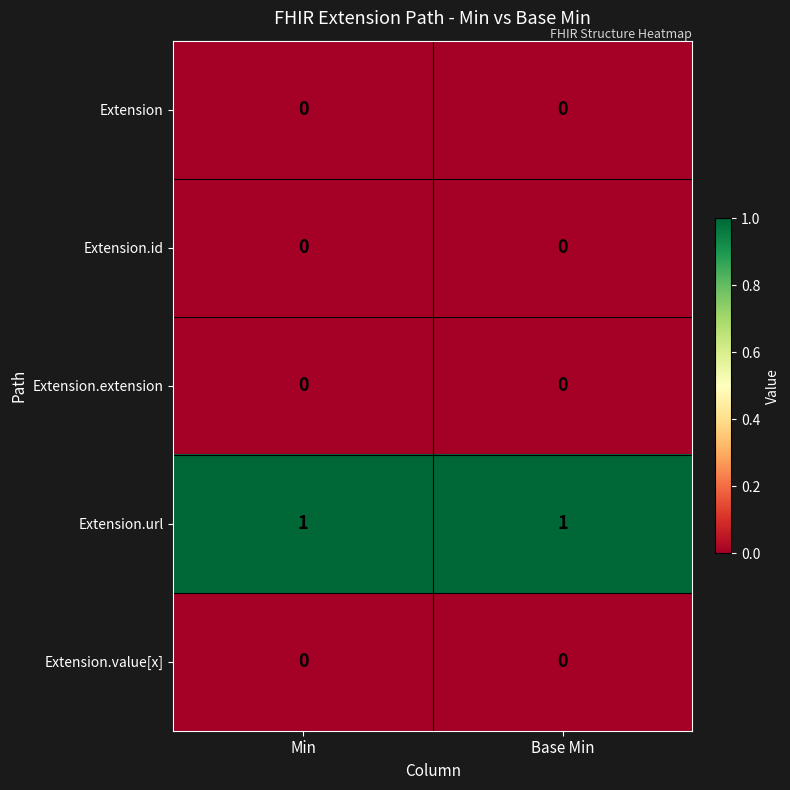

Is the value of Extension at Base Min greater than the value of Extension.url at Min?

No